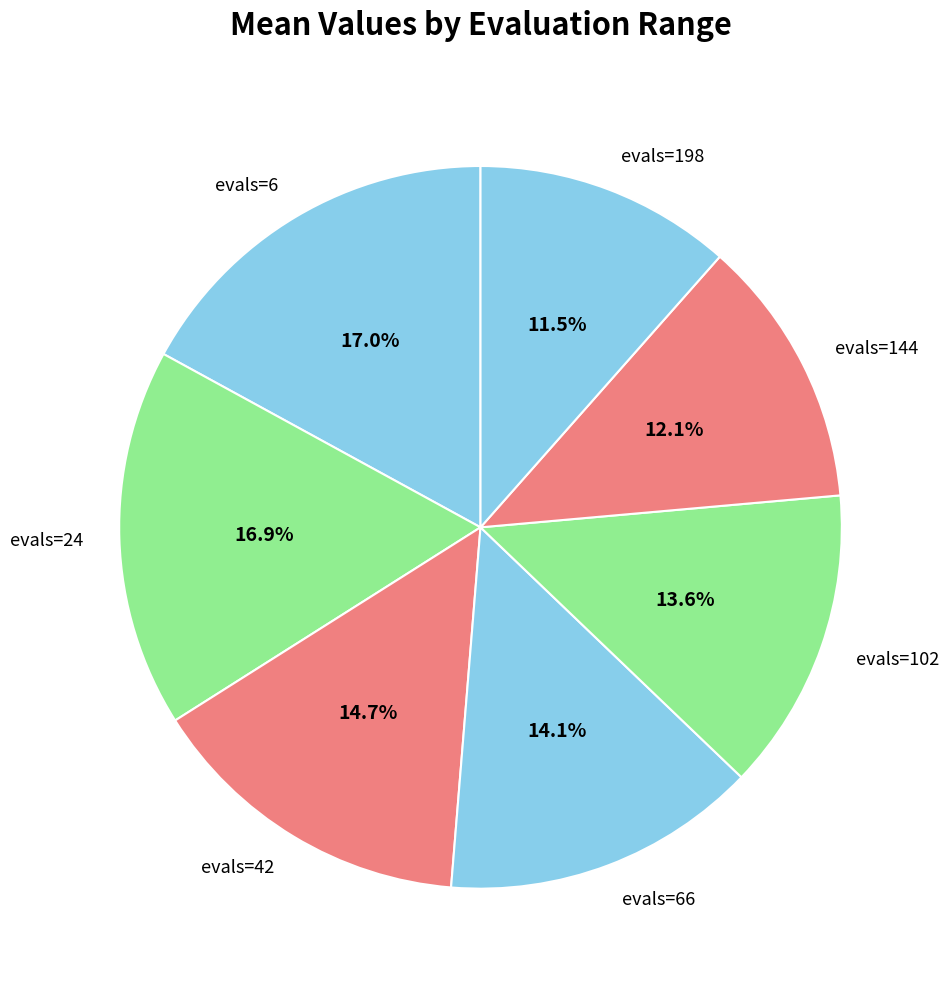

What is the ratio of the value at evals=24 to the value at evals=198?

1.5